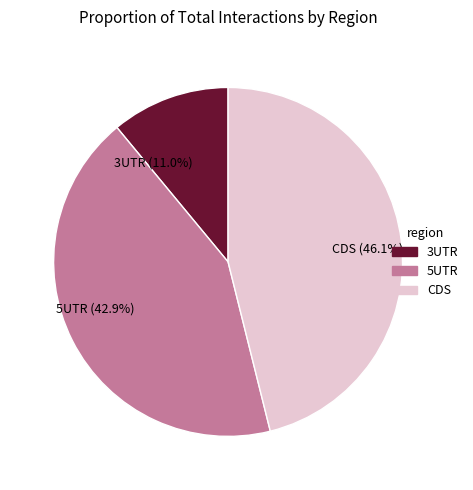

Count the number of slices in the pie.

3